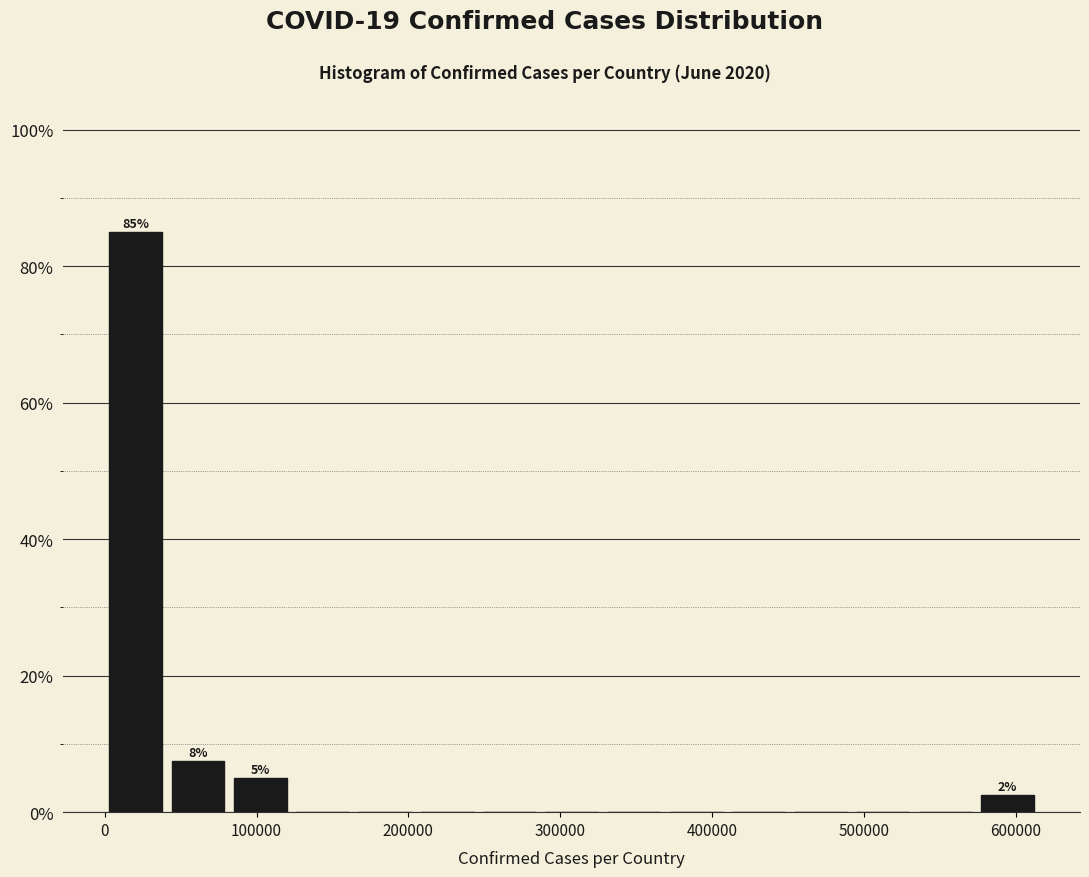

Over which range of the x-axis is the bar tallest?

0 to 40000